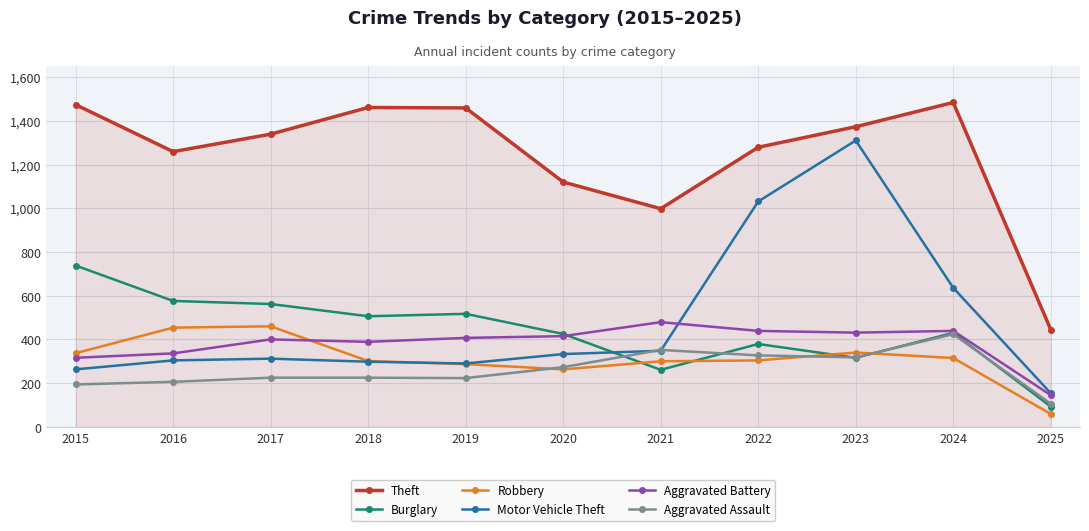

True or false: Motor Vehicle Theft and Theft intersect in this chart.

False